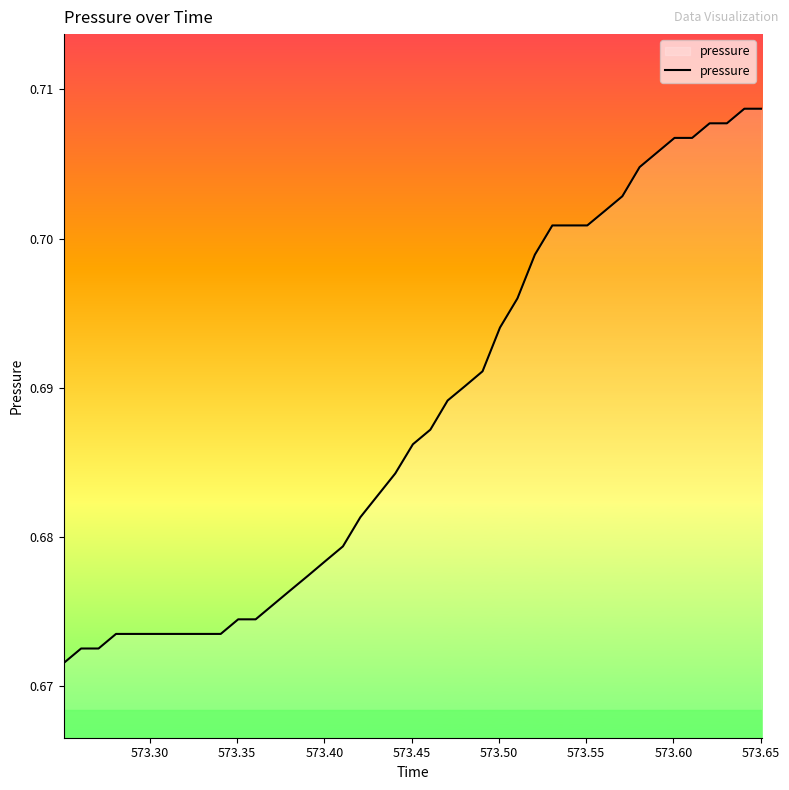

How many lines are shown in the chart?

1